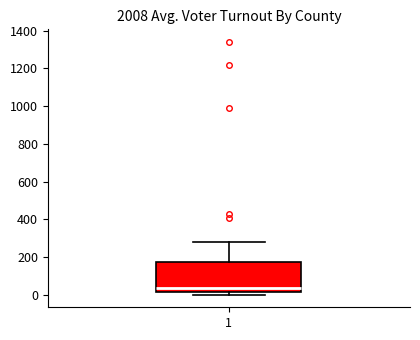

Transcribe this box plot: give where the median line is, the range the box spans, and where the two whiskers end, as read against the y-axis. The values are not printed on the chart, so give them approximately, as read against the axis.

median 40, box 20 to 180, whiskers 0 to 280